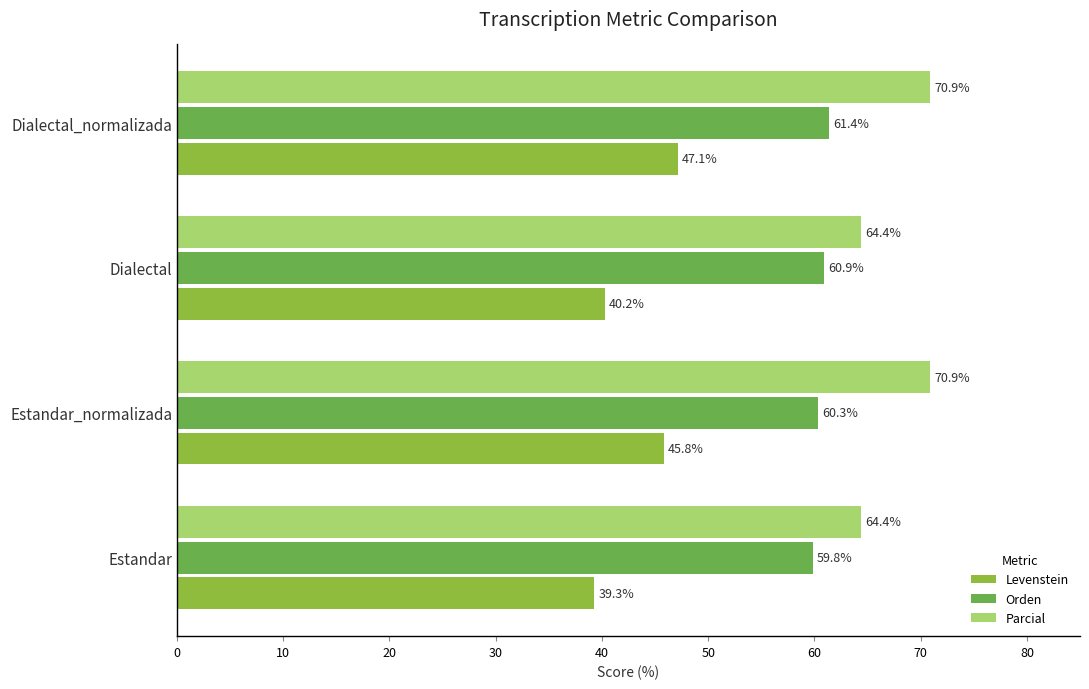

Read the Orden value at Estandar.

59.8